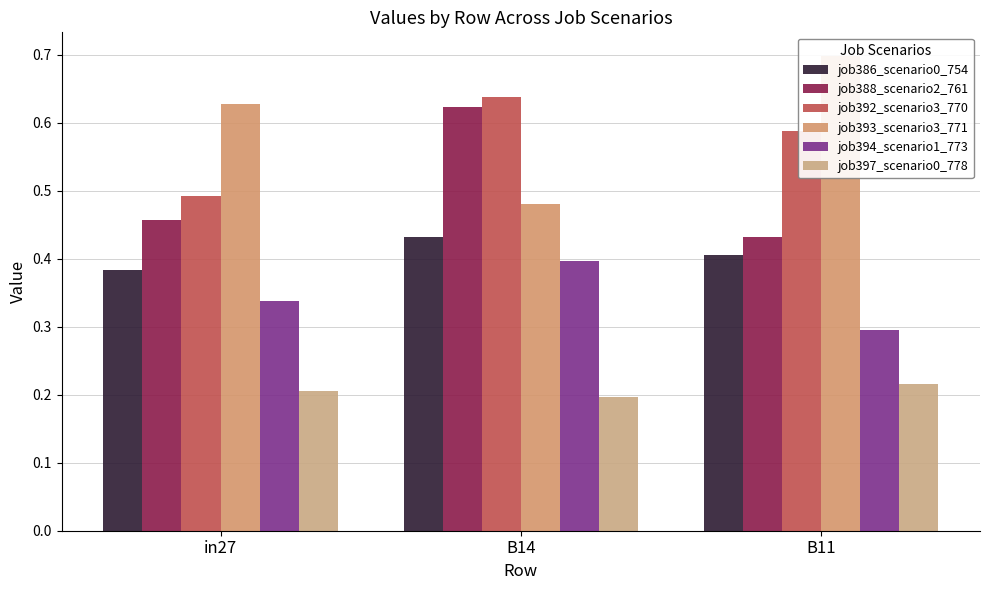

What is the difference between the highest and lowest values at B14?

0.4